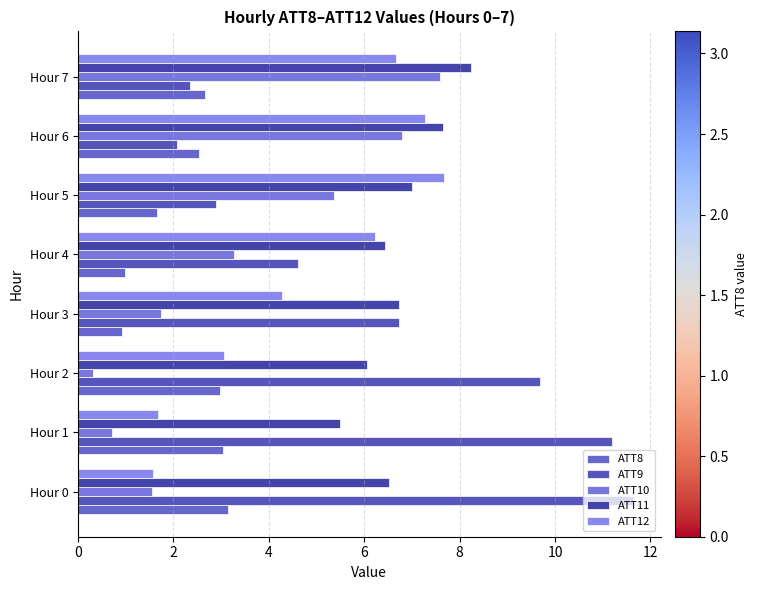

How many values in the ATT9 series are below 6?

4